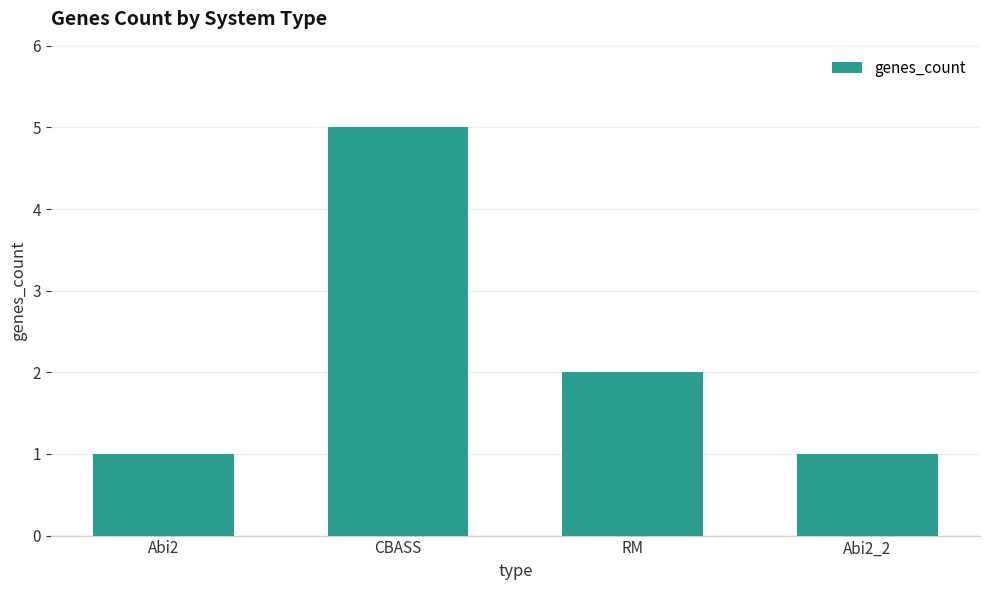

Which label corresponds to the largest value in the chart?

CBASS